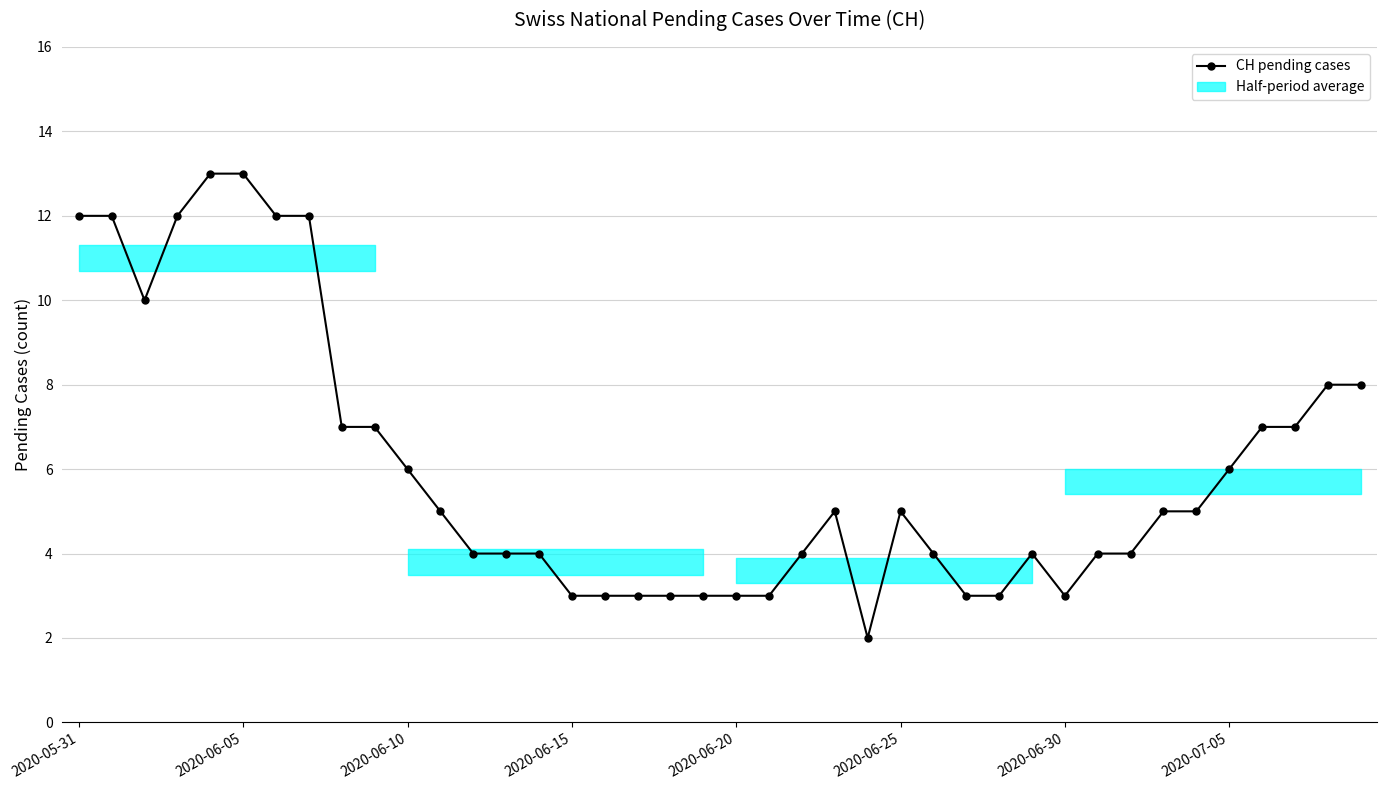

The chart shows a value of 19 at 2020-05-31. True or false?

False